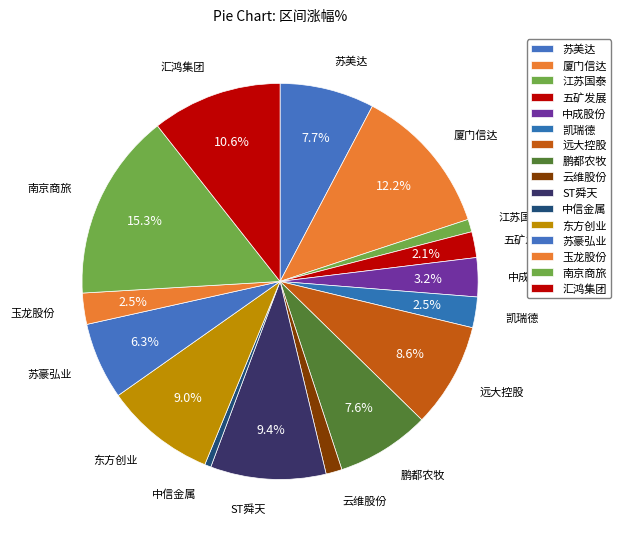

How much of the chart is everything except 中成股份?

96.8%